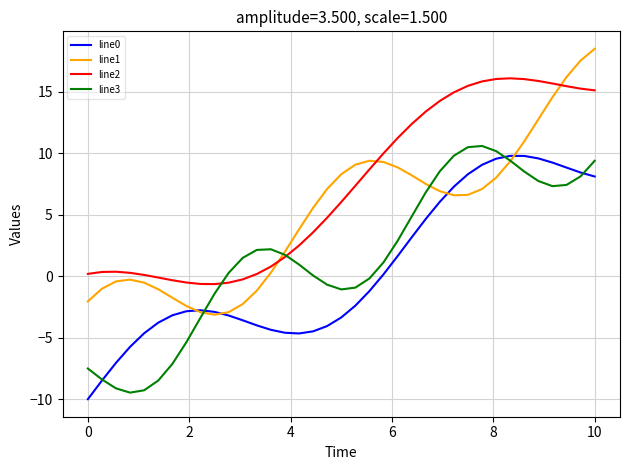

How many distinct data groups are displayed?

4